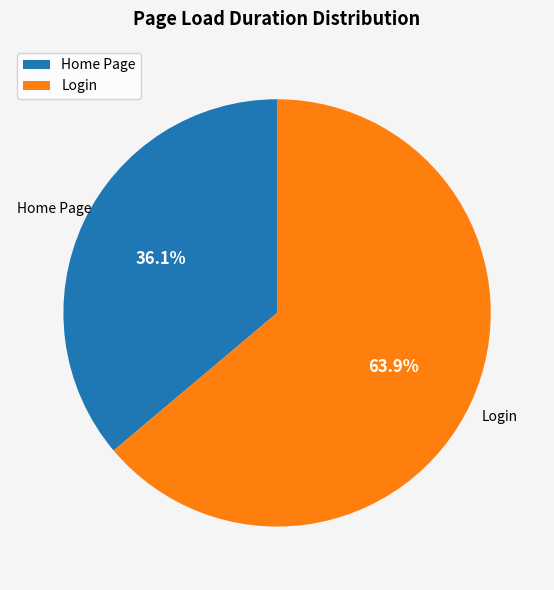

Approximately how many times larger is the value at Login compared to Home Page?

1.8